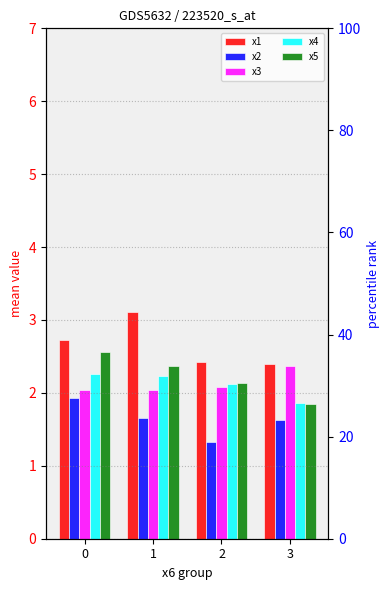

True or false: x1 has a value of 0.8 at 1.

False